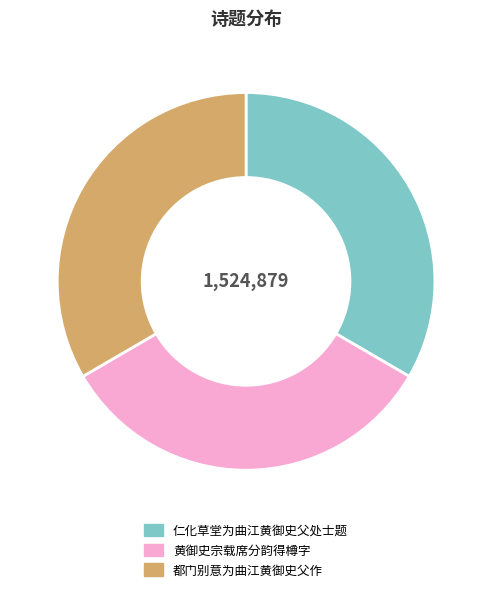

Do 黄御史宗载席分韵得樽字 and 仁化草堂为曲江黄御史父处士题 together represent more than half of the pie?

Yes